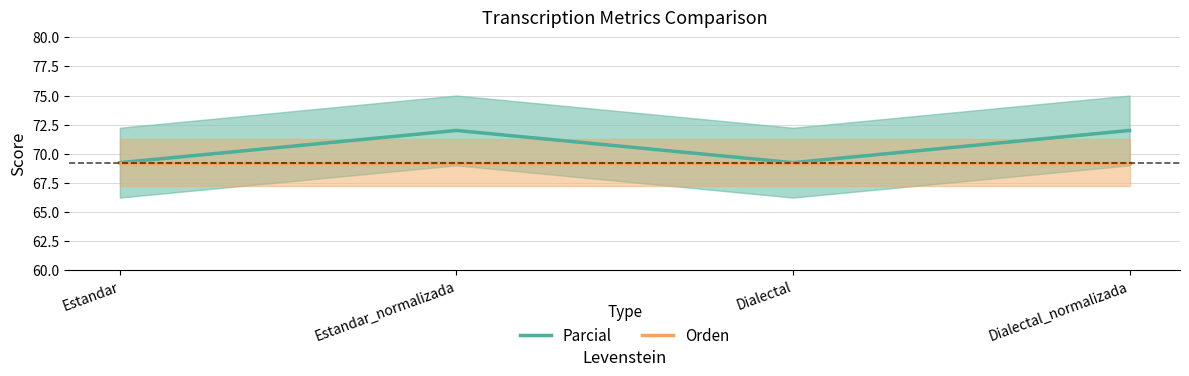

The Parcial series shows 72.0 at Dialectal_normalizada. True or false?

True